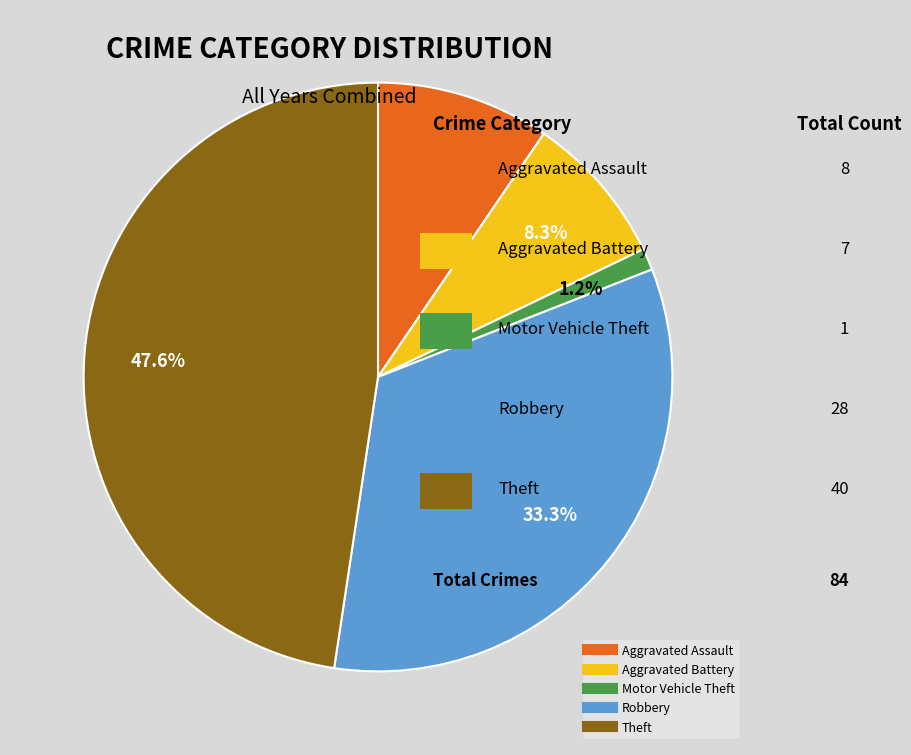

Is there any slice that represents more than half of the pie?

No